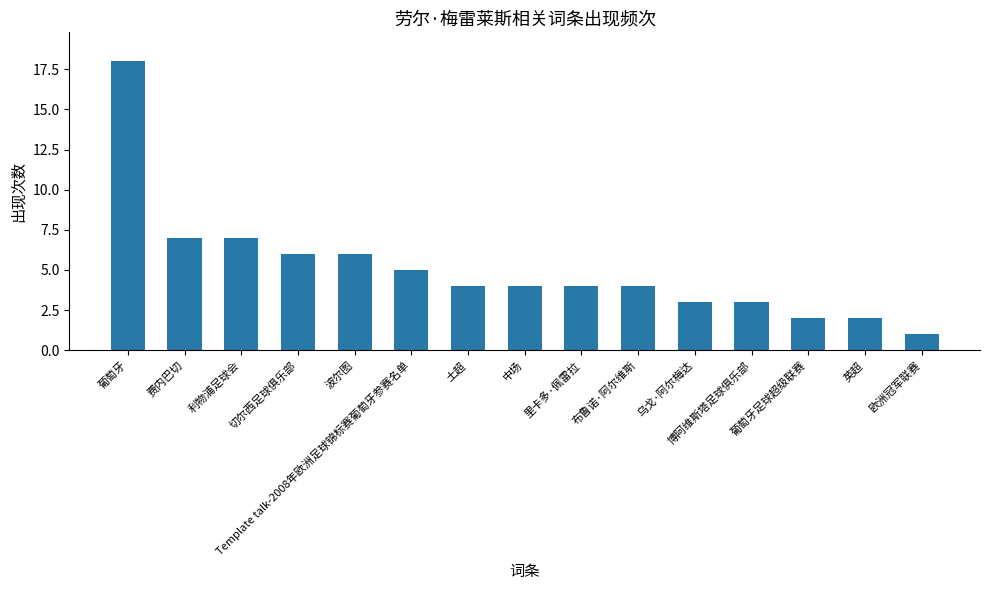

The value at 博阿维斯塔足球俱乐部 is 3. True or false?

True